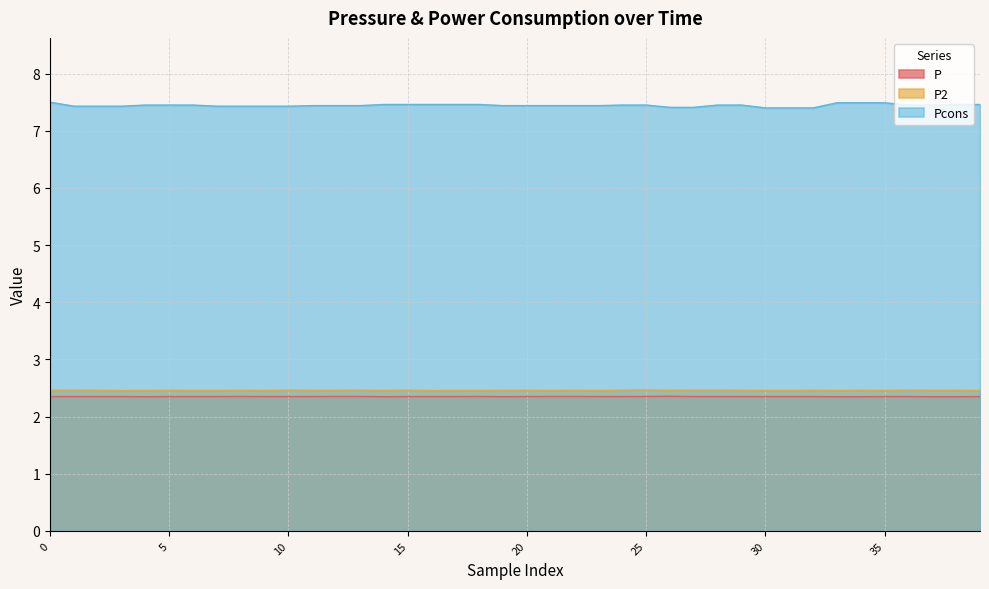

What is the total value across all series at 22?

12.3